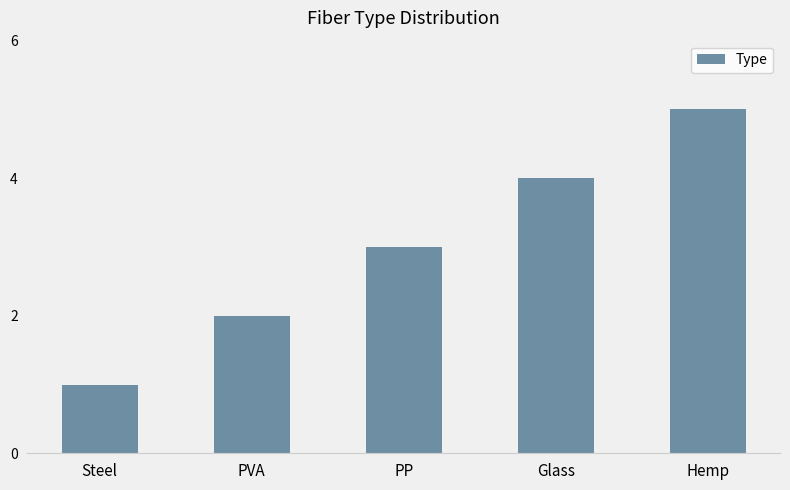

What is the change in value from Steel to PP?

+2